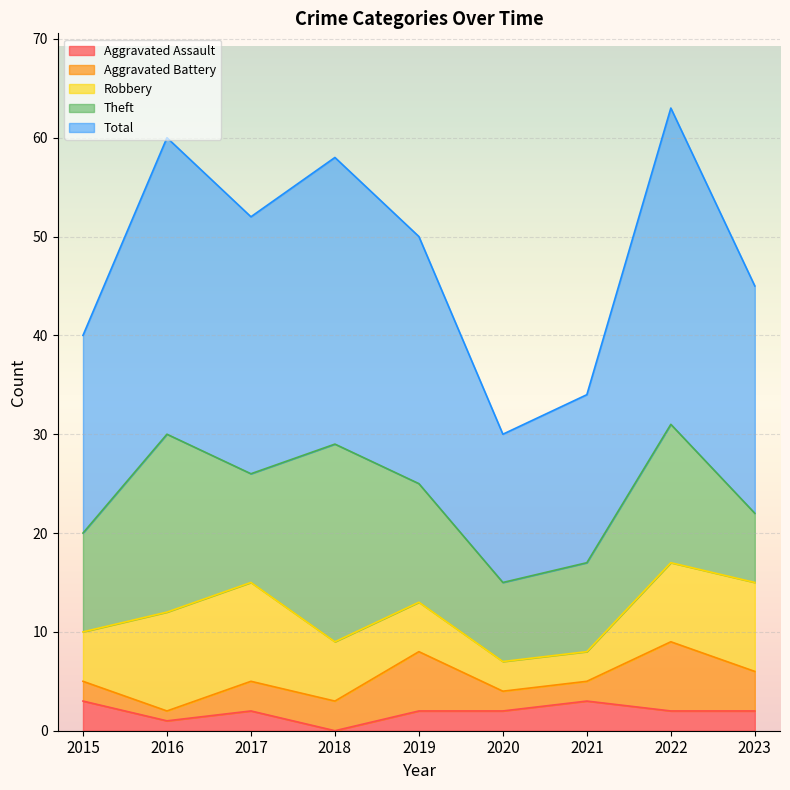

How many series are shown in this chart?

5